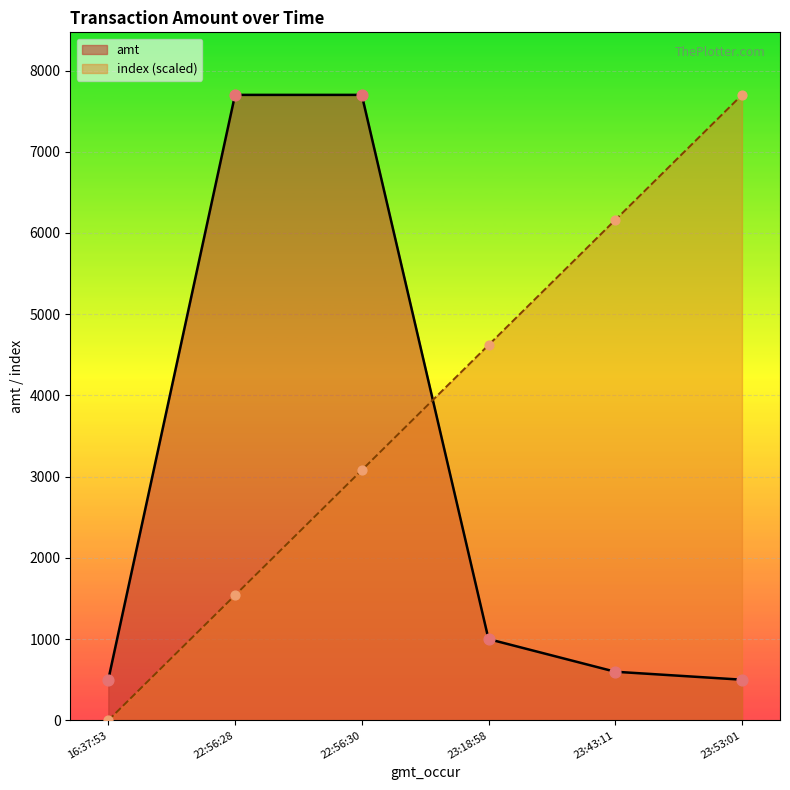

Which series reaches the minimum Y coordinate?

index